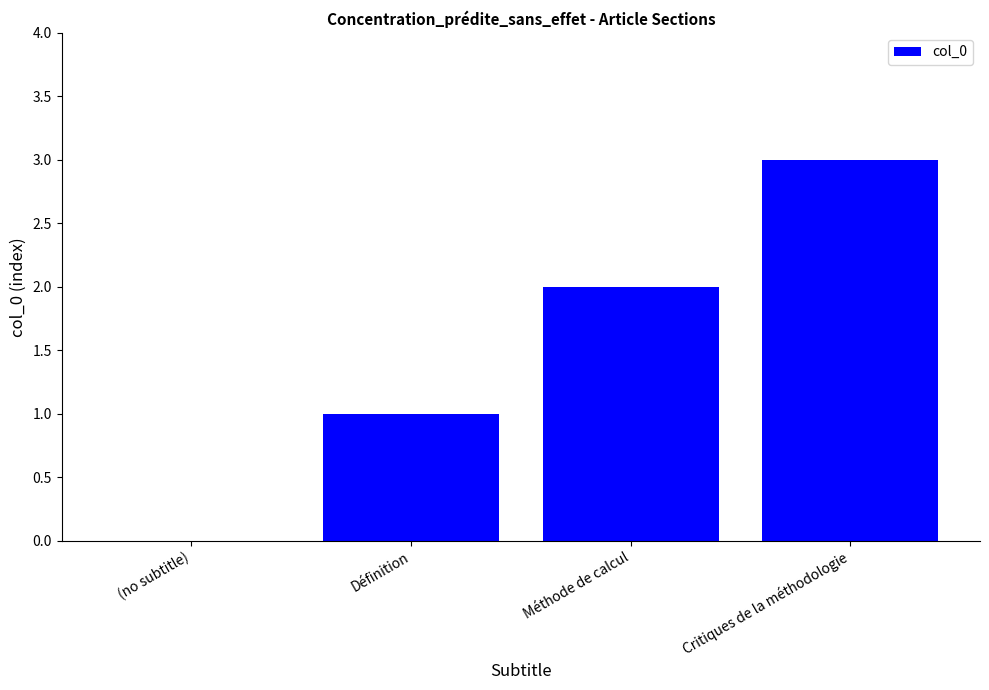

How many positive values are there?

3